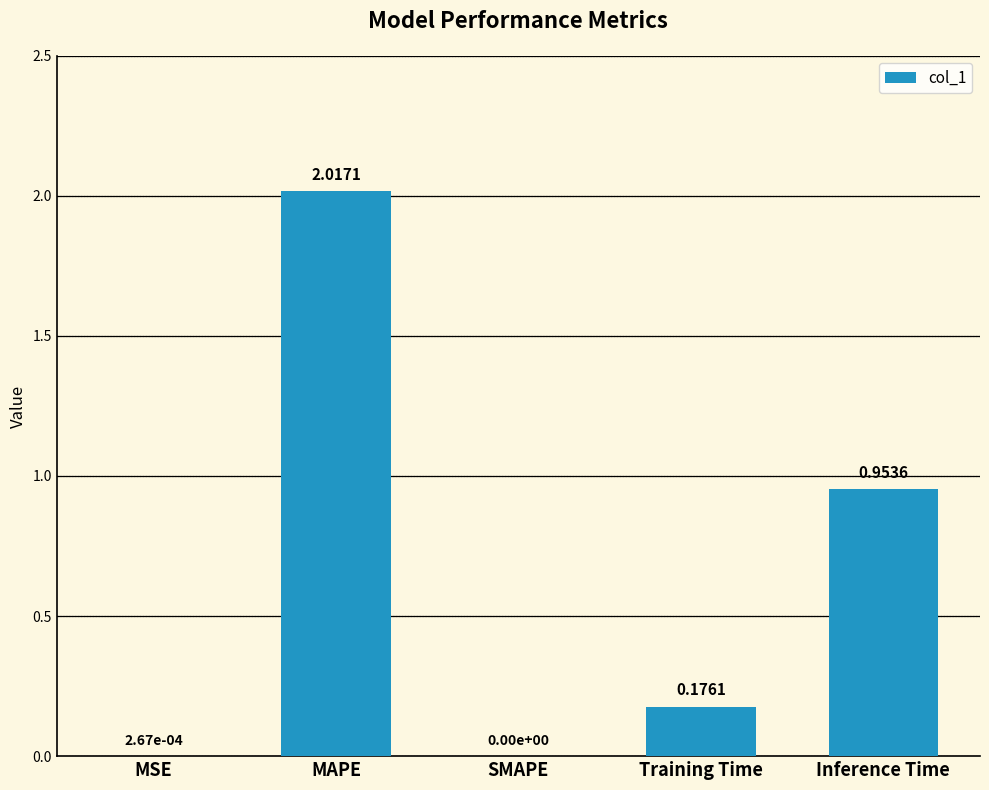

What is the change in value from MSE to Inference Time?

+1.0